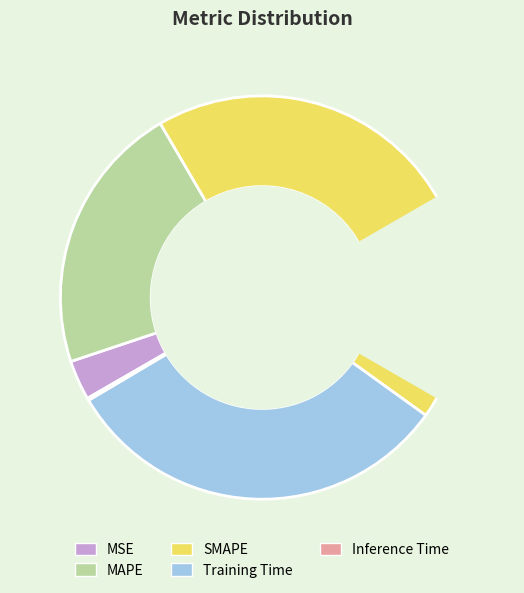

To the nearest percent, what is the difference between the Inference Time and SMAPE slice percentages?

43%